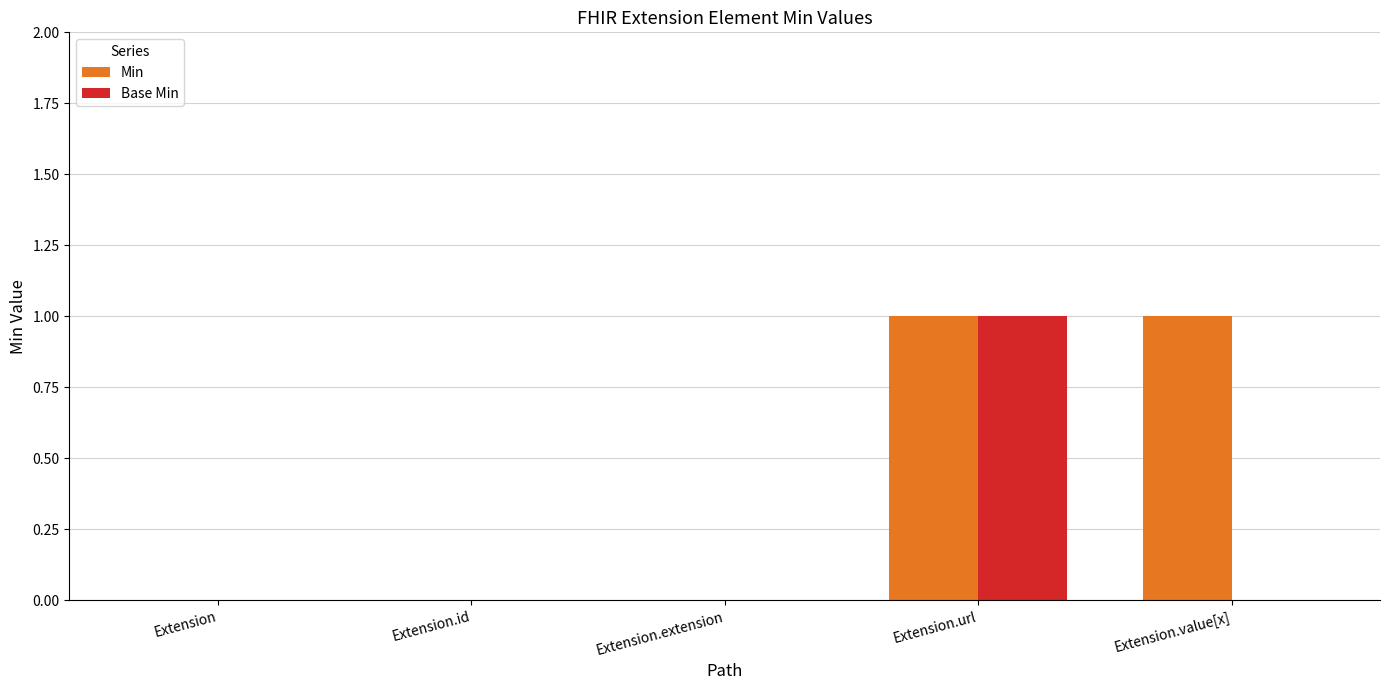

Which series has the largest total across all categories?

Min